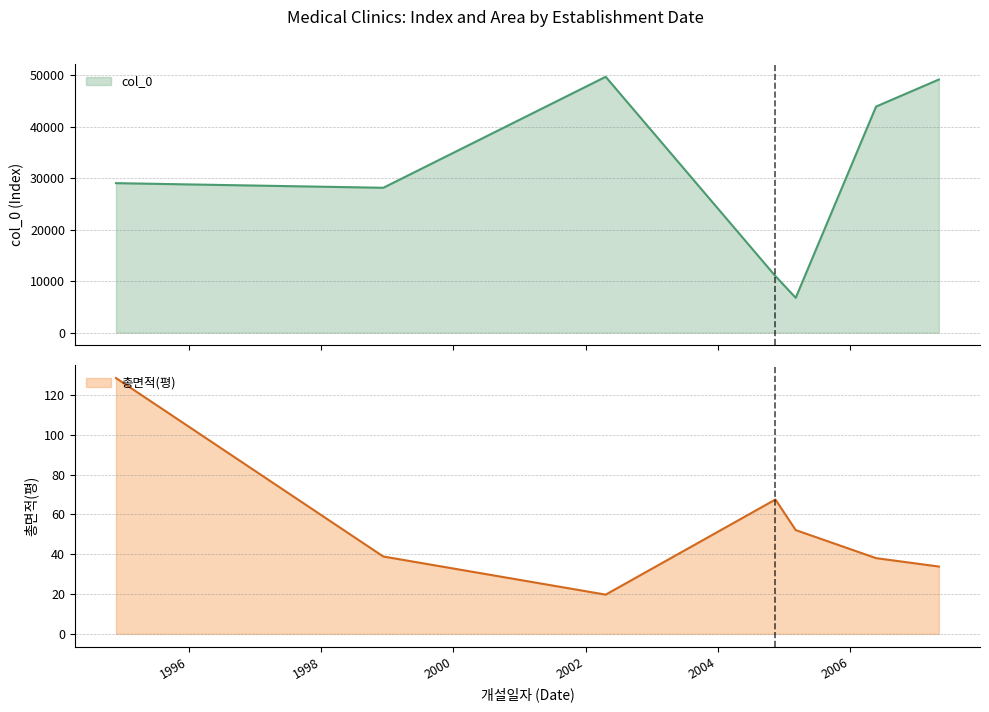

What is the lowest value of the col_0 series?

6760